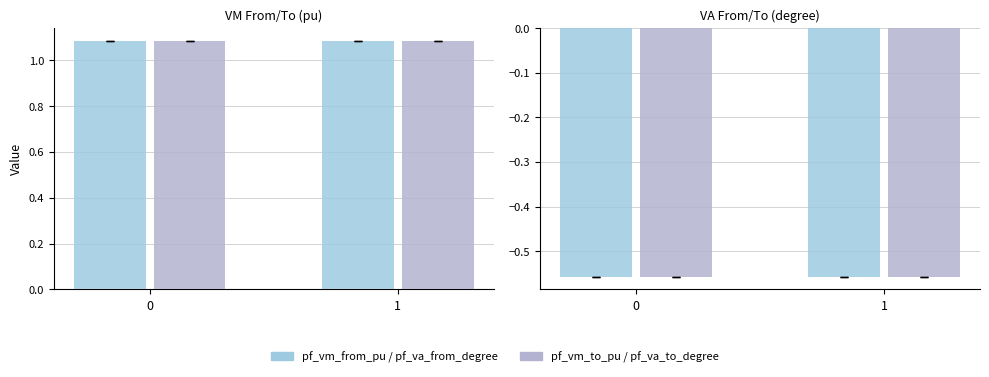

Where is pf_va_from_degree nearest to the value 0?

1